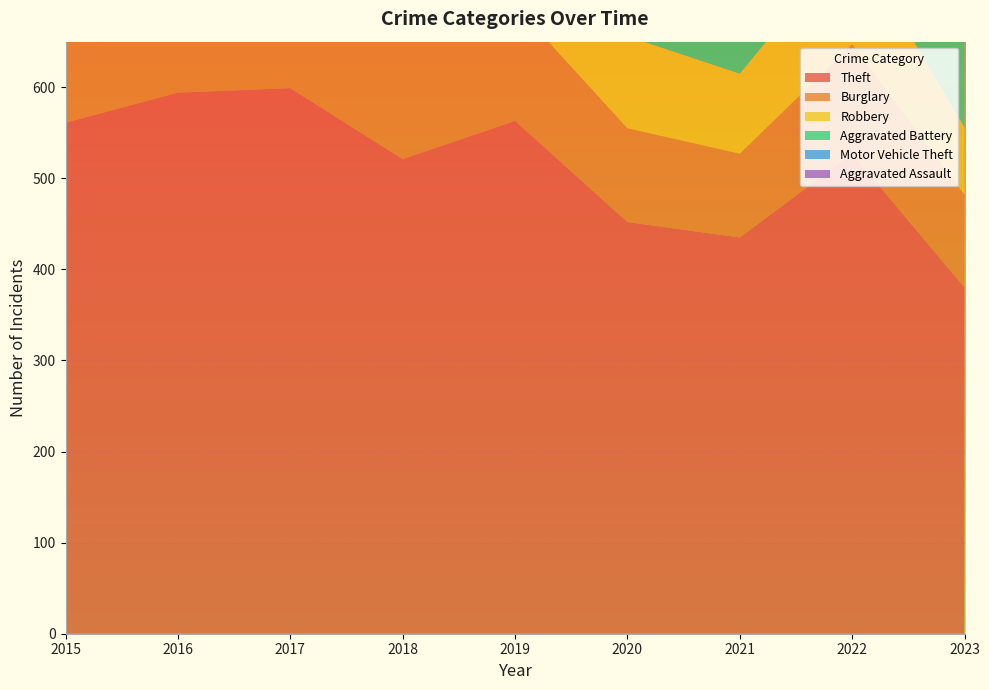

Reading left to right, what are all the values shown in this chart?

Theft: 561	594	599	521	563	452	435	527	380
Burglary: 286	306	318	176	127	103	92	120	102
Robbery: 172	196	213	132	143	101	88	118	74
Aggravated Battery: 169	164	194	160	193	186	174	158	106
Motor Vehicle Theft: 121	128	122	96	107	123	148	383	354
Aggravated Assault: 79	79	99	93	91	99	131	128	84